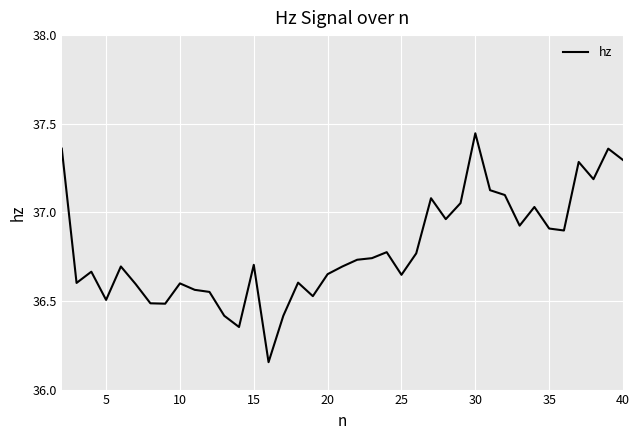

The value at 20 is 51.2. True or false?

False